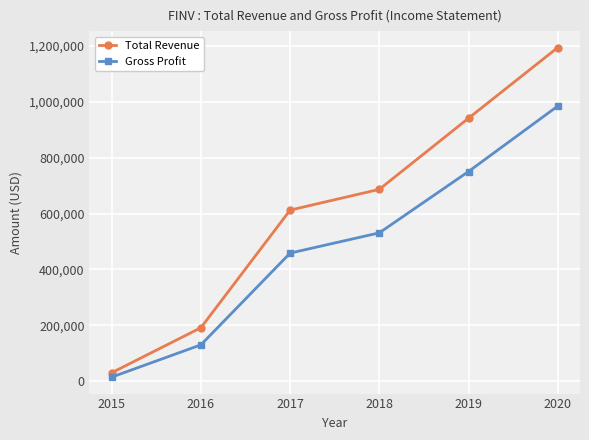

Which series has the largest range (max minus min)?

Total Revenue